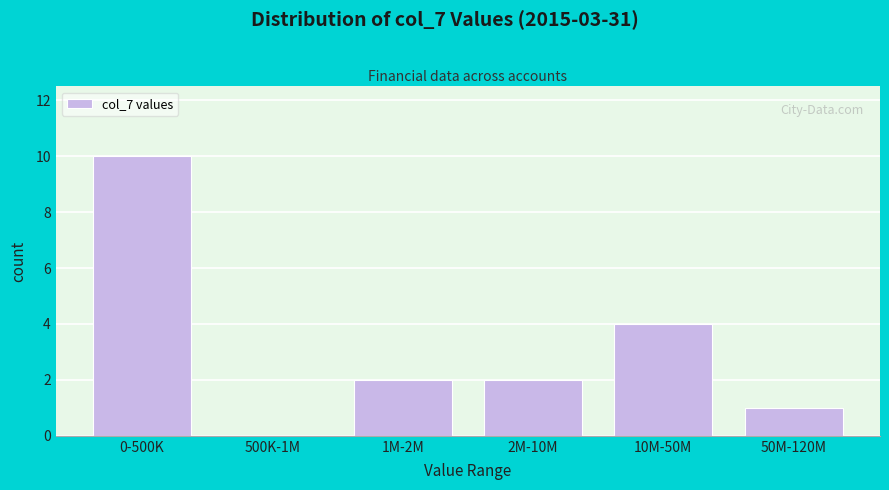

Reading left to right, extract all data points from this chart.

0-500K=10	500K-1M=0	1M-2M=2	2M-10M=2	10M-50M=4	50M-120M=1